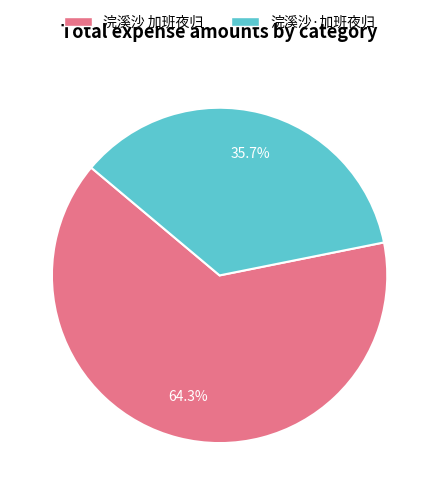

To the nearest percent, what percentage of the pie is 浣溪沙 加班夜归?

64%